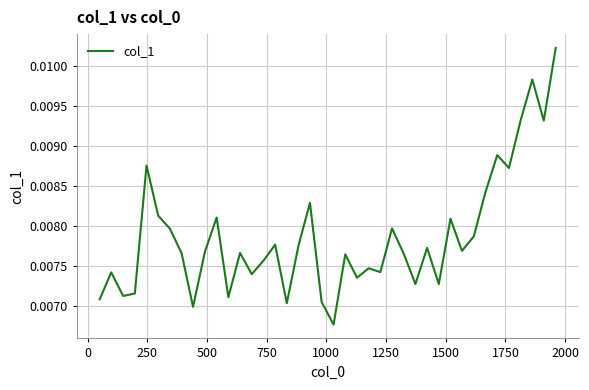

Does the chart have visible grid lines?

Yes